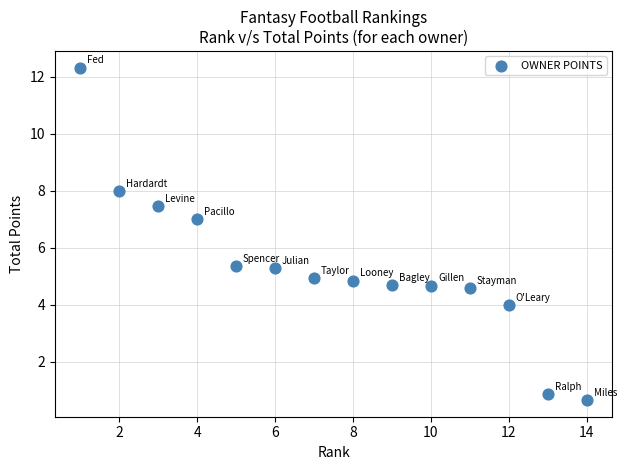

What is the range of Y values (max minus min)?

11.7